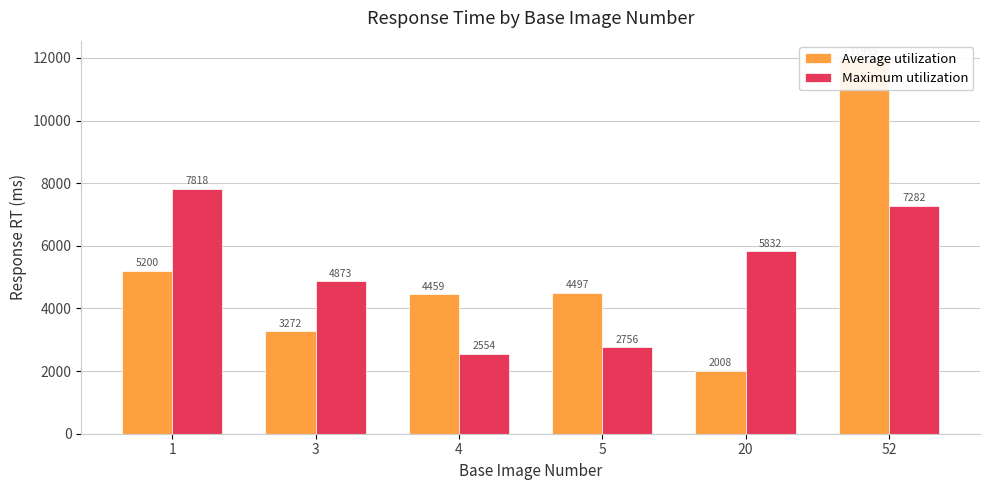

Where does the Maximum utilization series first go above 5831?

1